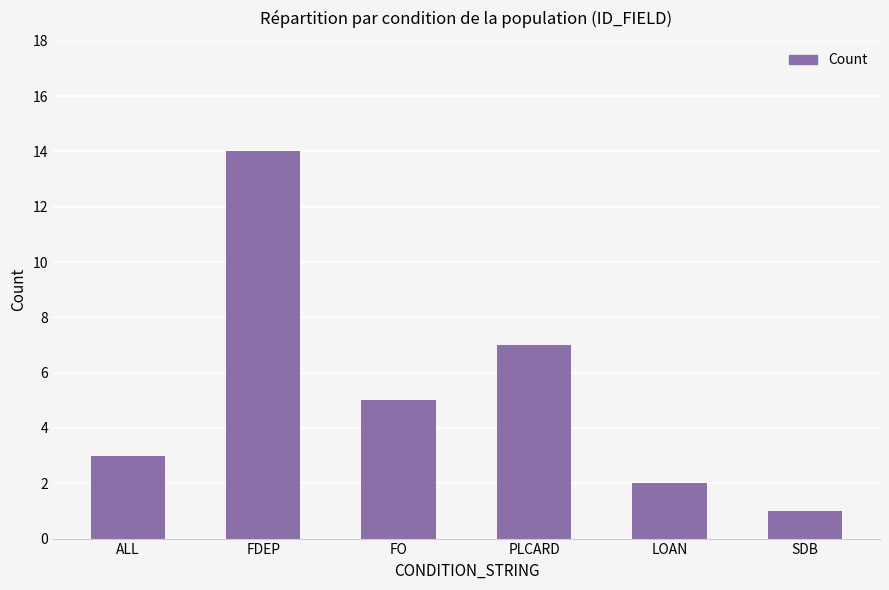

True or false: the data shows 1 at ALL.

False